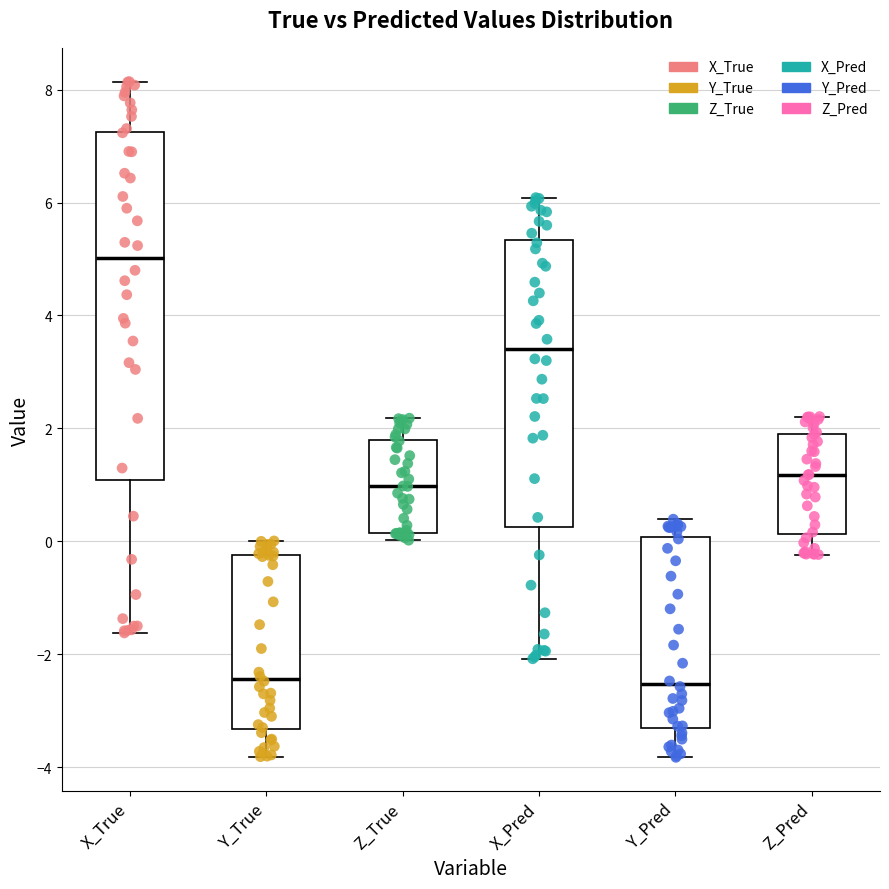

Which box's median line is the highest?

X_True